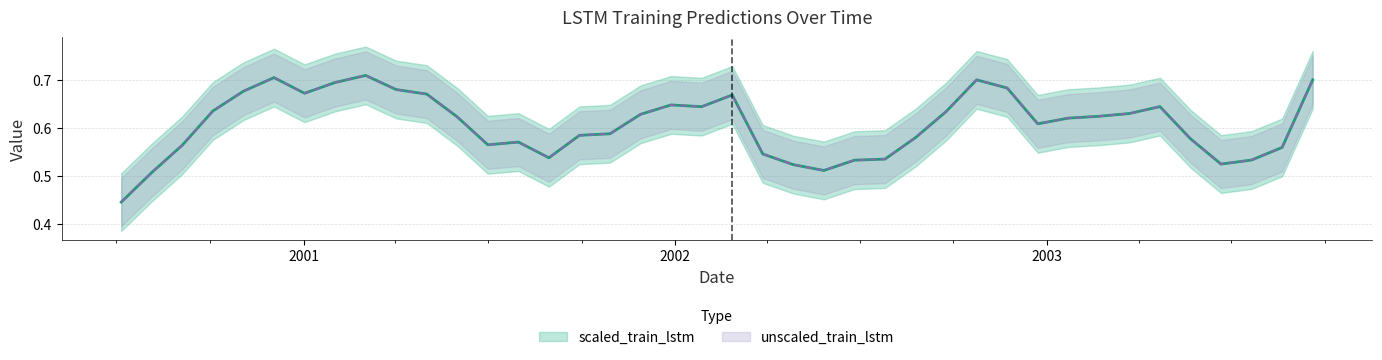

Which category has the lowest value across all series?

2000-07-06